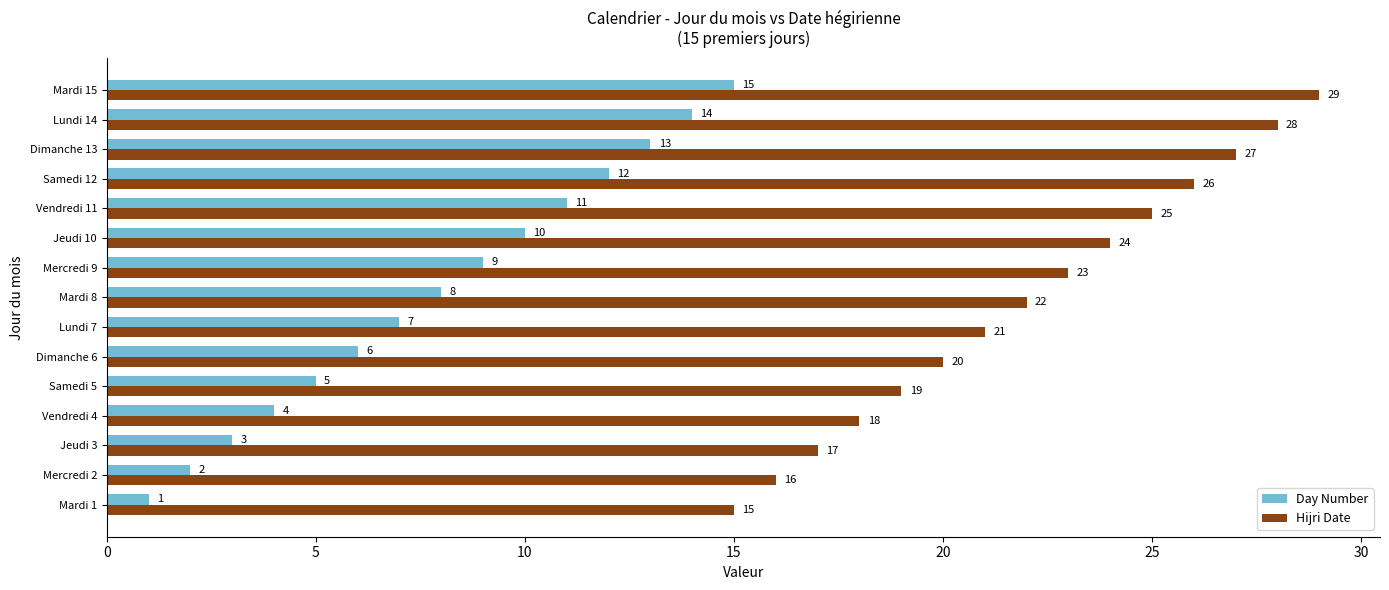

At which category is the sum across all series the highest?

Mardi 15